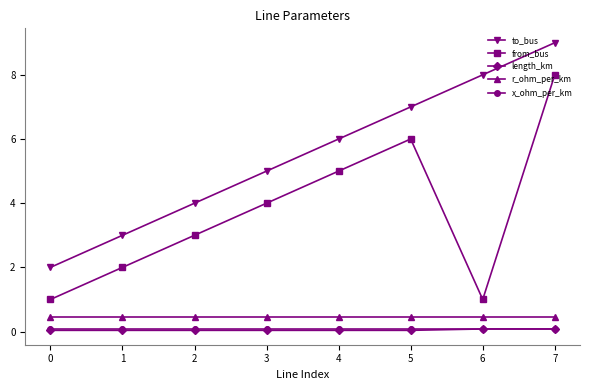

What is the average value of the x_ohm_per_km series?

0.1